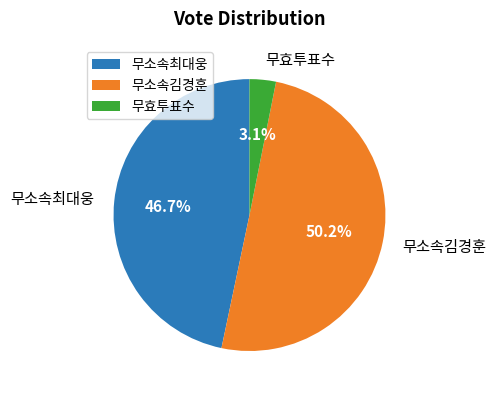

What is the smallest slice in the pie chart?

무효투표수